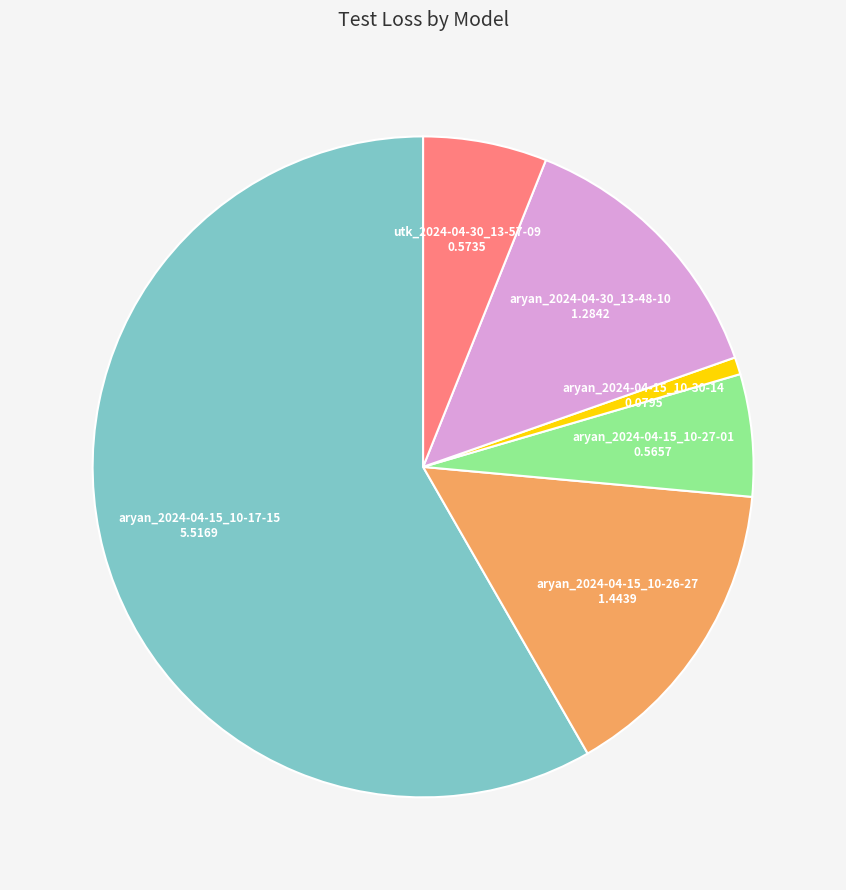

Which has a higher value, aryan_2024-04-30_13-48-10 or aryan_2024-04-15_10-17-15?

aryan_2024-04-15_10-17-15